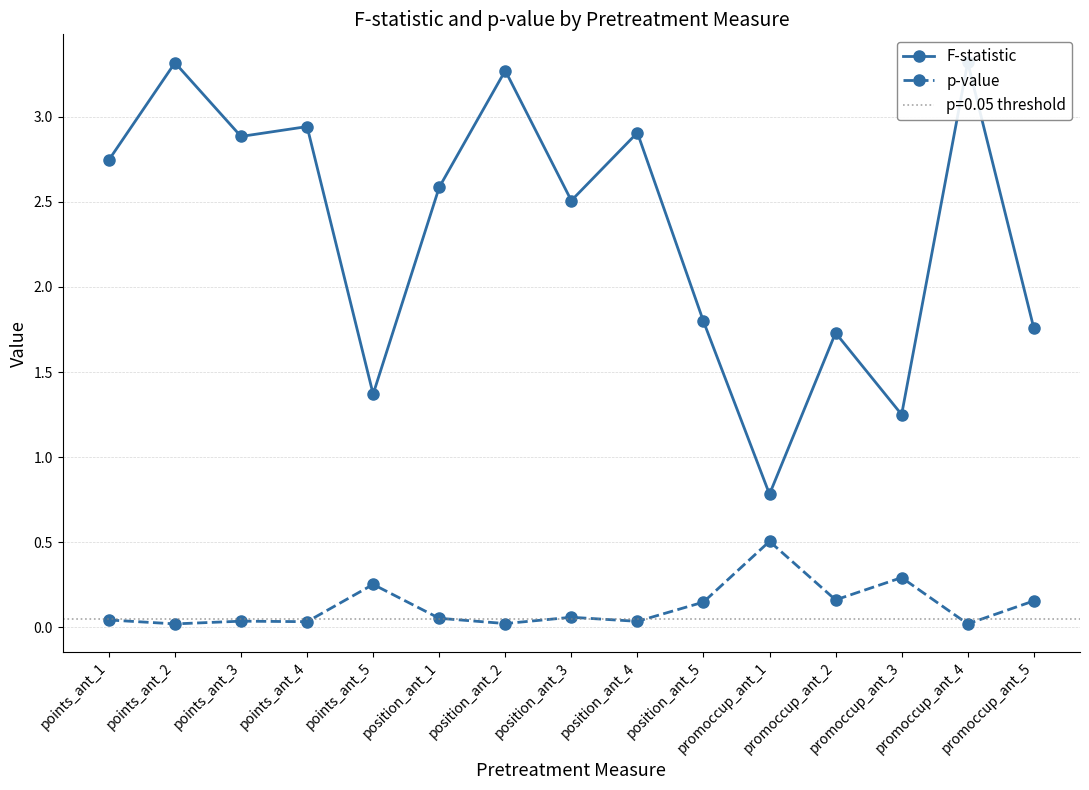

Does the chart display data point markers on the line(s)?

Yes